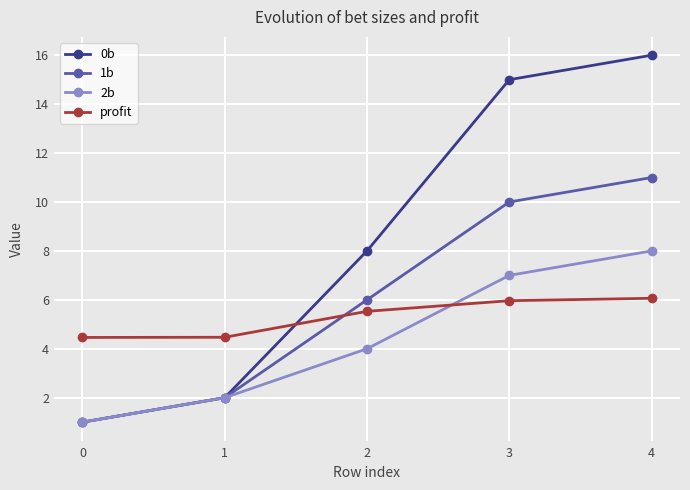

Count the number of categories in the chart.

5